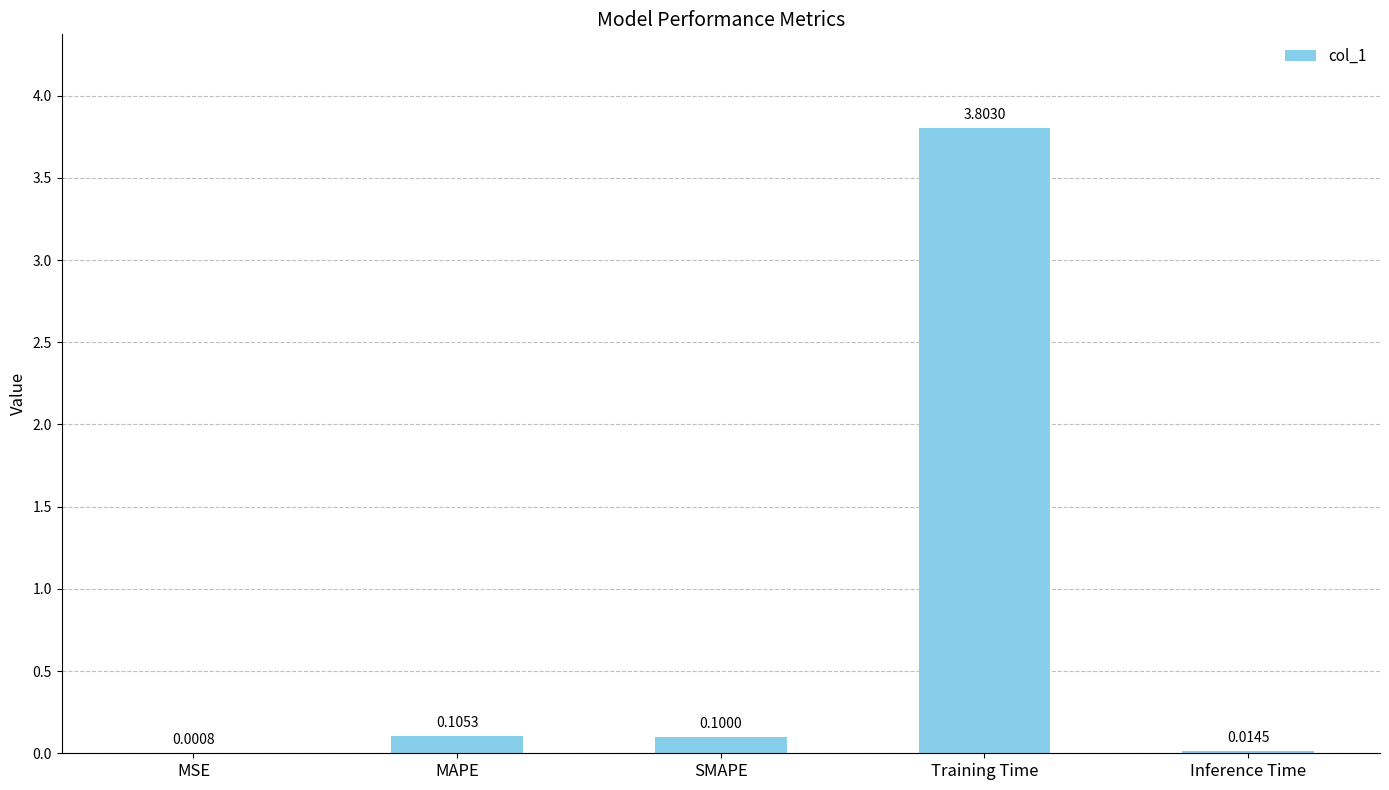

Which label corresponds to the largest value in the chart?

Training Time